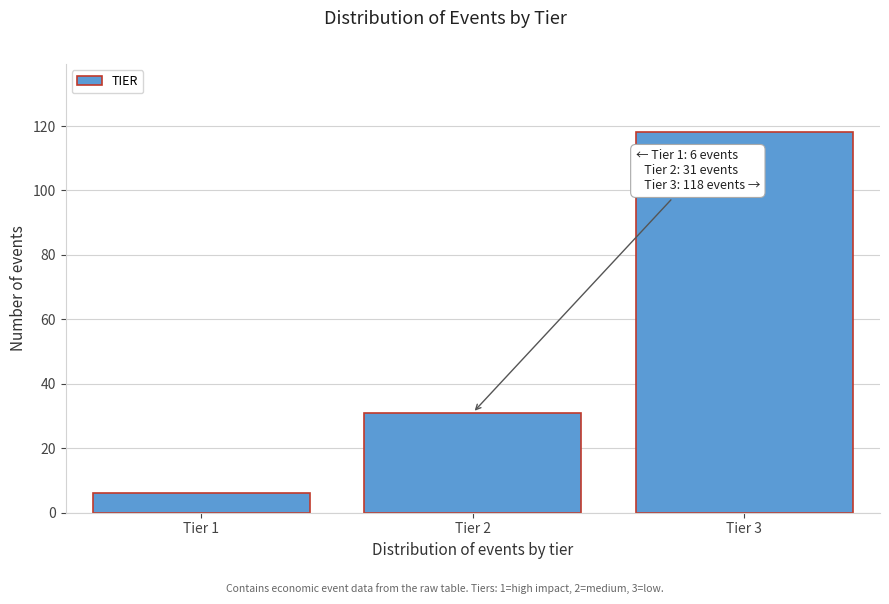

Reading left to right, list all the values displayed in this chart.

Tier 1=6	Tier 2=31	Tier 3=118